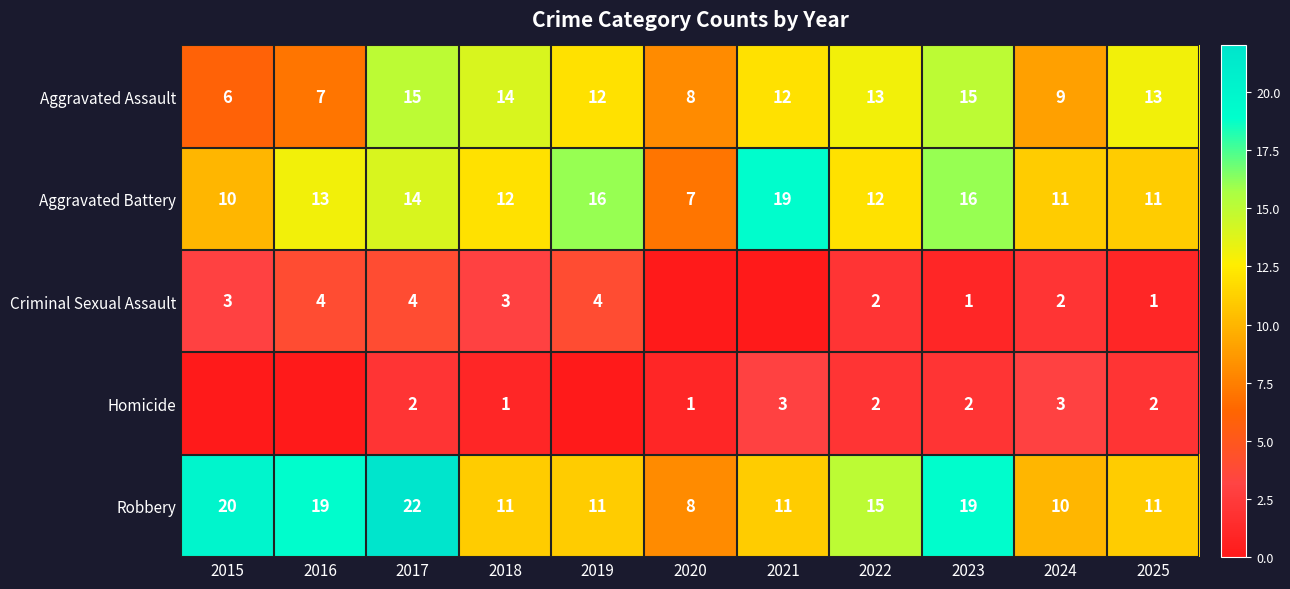

What is the lowest value of the Aggravated Assault series?

6